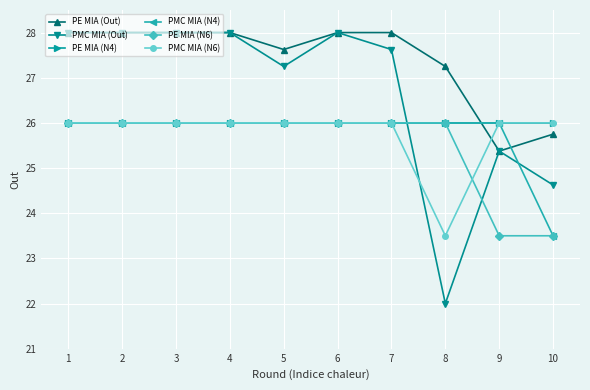

The value of PE MIA (Out) at 10 is 25.8. True or false?

True